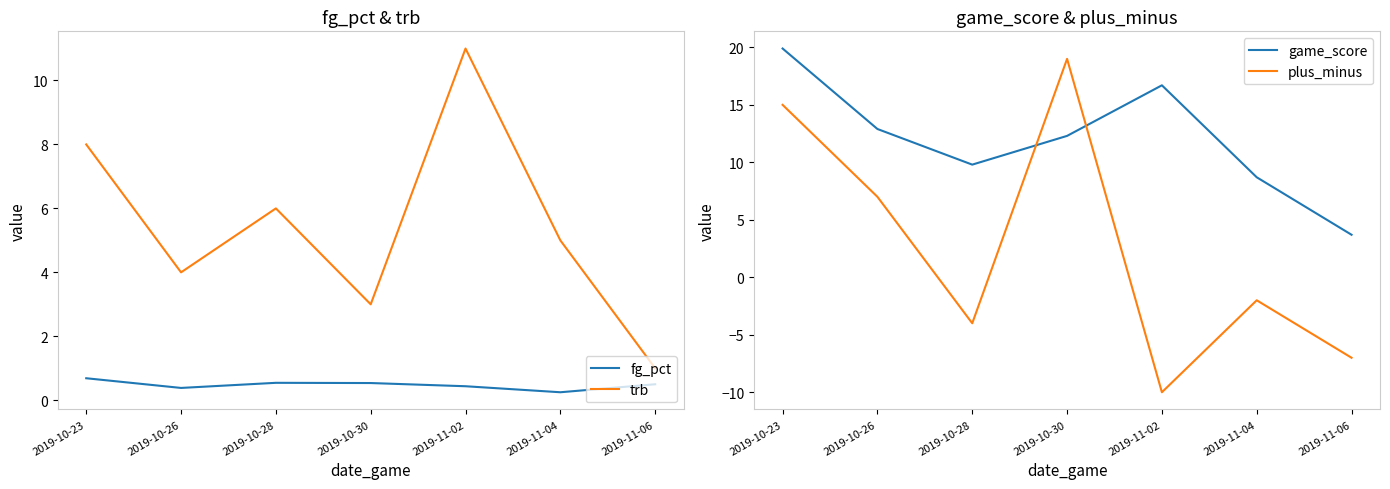

Which category has the lowest value across all series?

2019-11-02